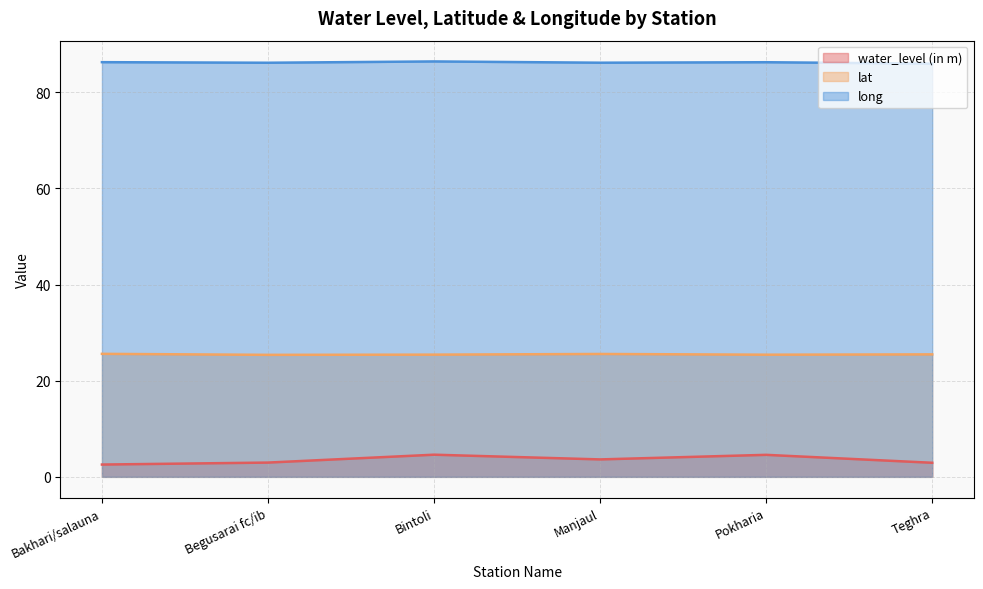

True or false: lat has a value of 25.6 at Bakhari/salauna.

True